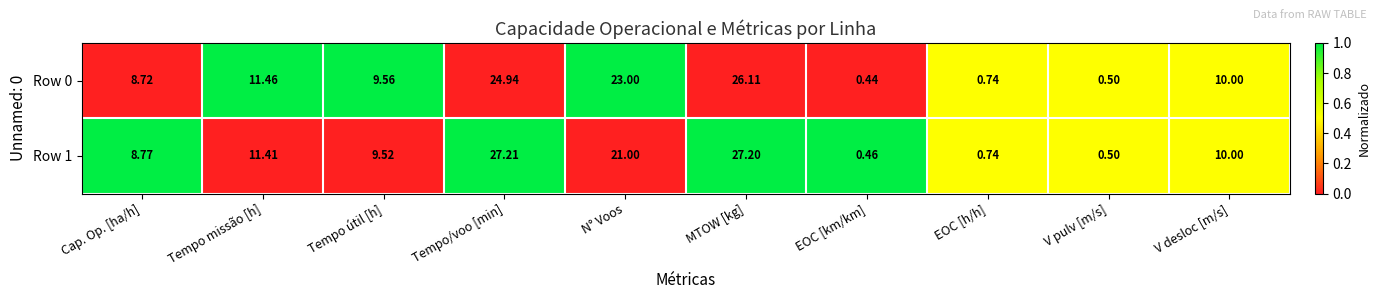

At which category is the sum across all series the highest?

MTOW [kg]